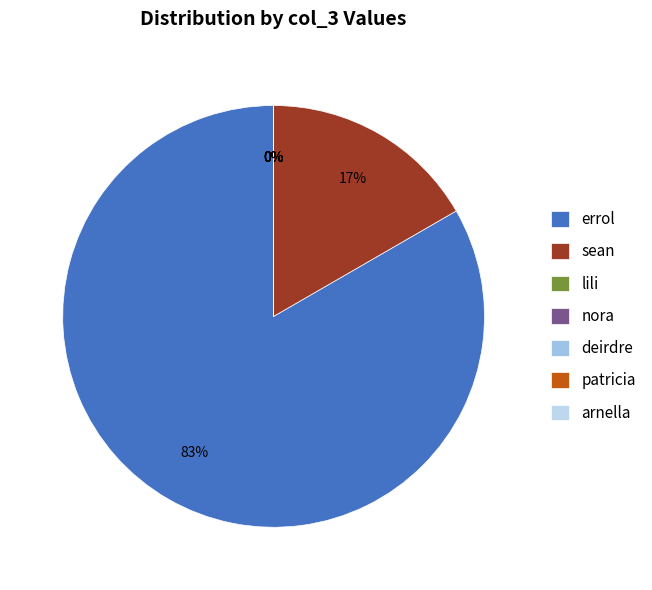

How many slices are in this pie chart?

7